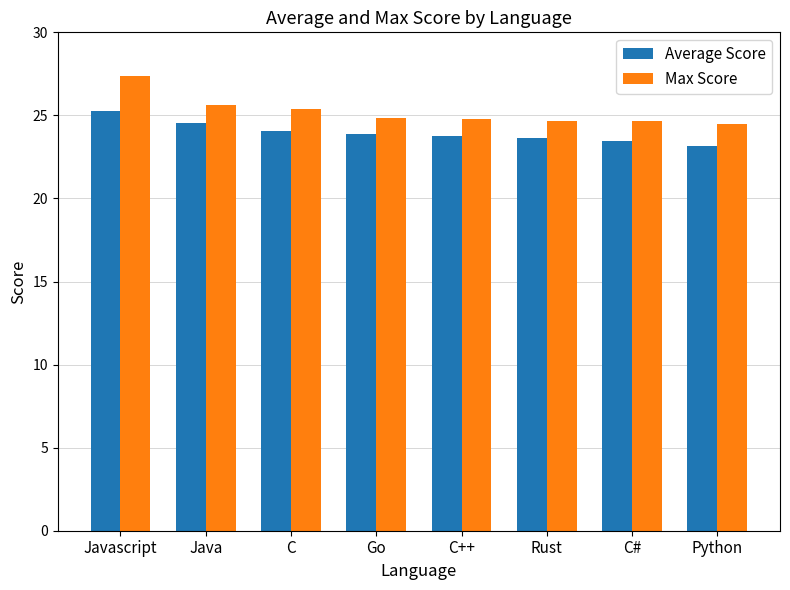

What is the difference between the highest and lowest values at Python?

1.3